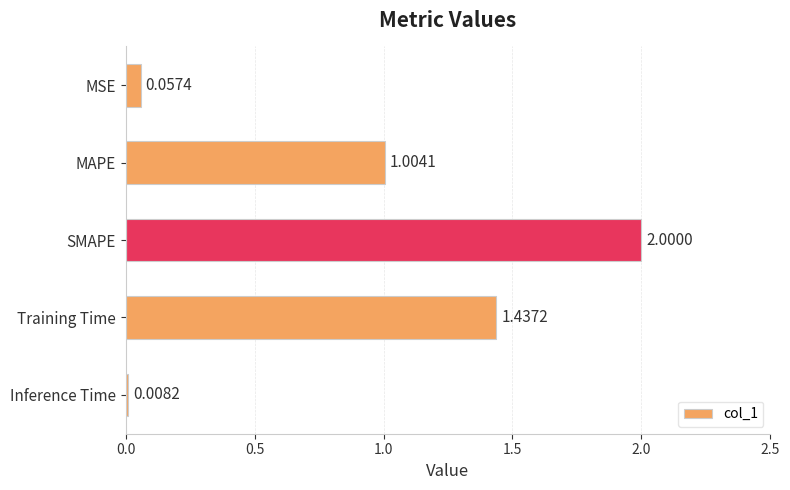

Where is the data nearest to the value 1?

MAPE